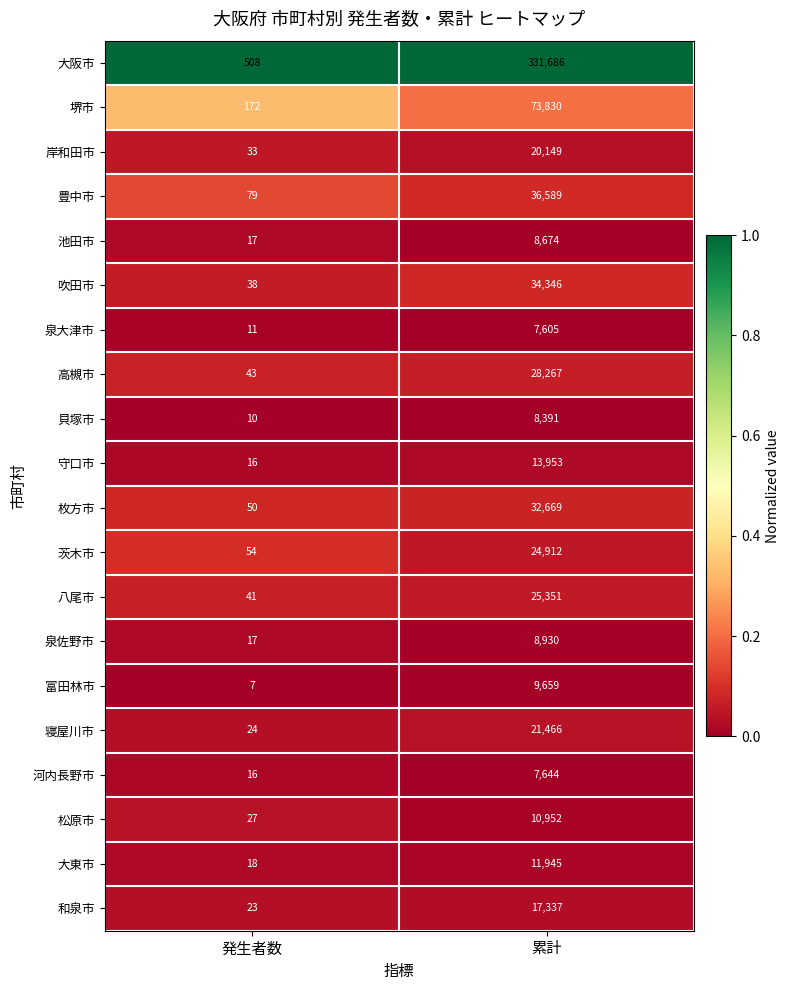

What is the sum of the 豊中市 values at 発生者数 and 累計?

36668